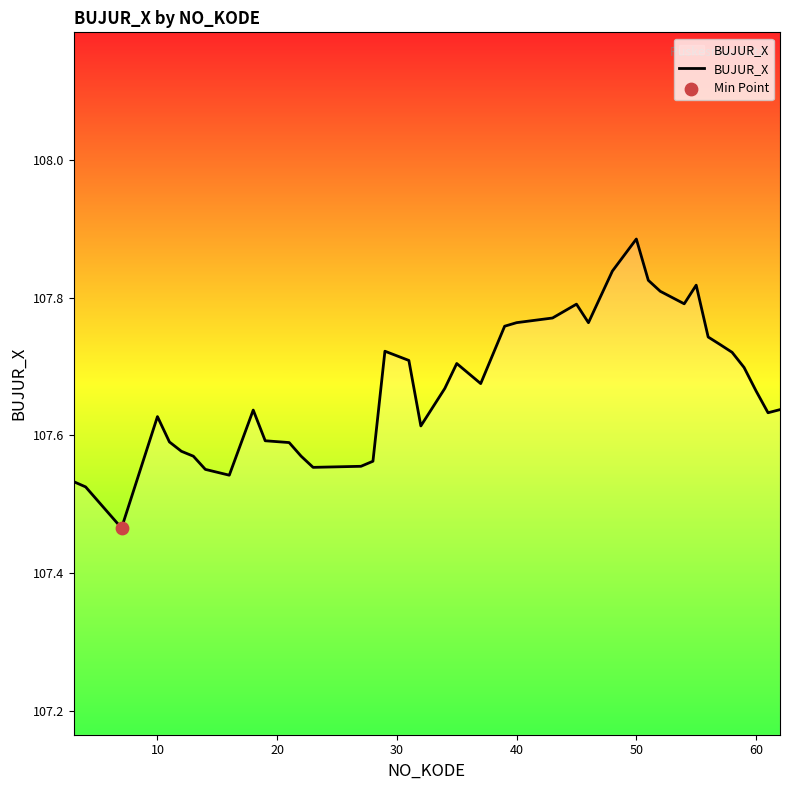

What is the difference between the maximum and minimum values?

0.4